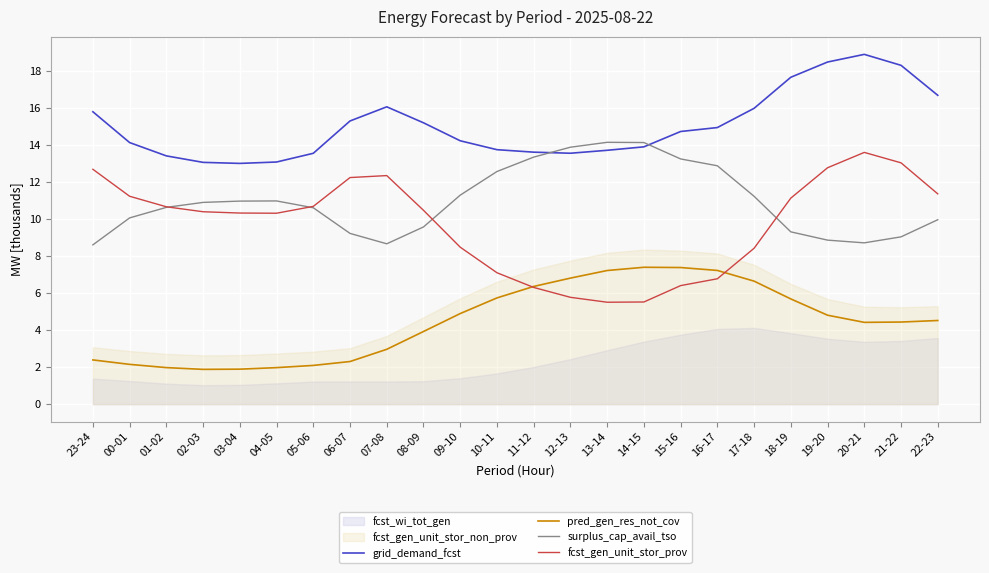

Is it true that grid_demand_fcst equals 17.7 at 18-19?

True